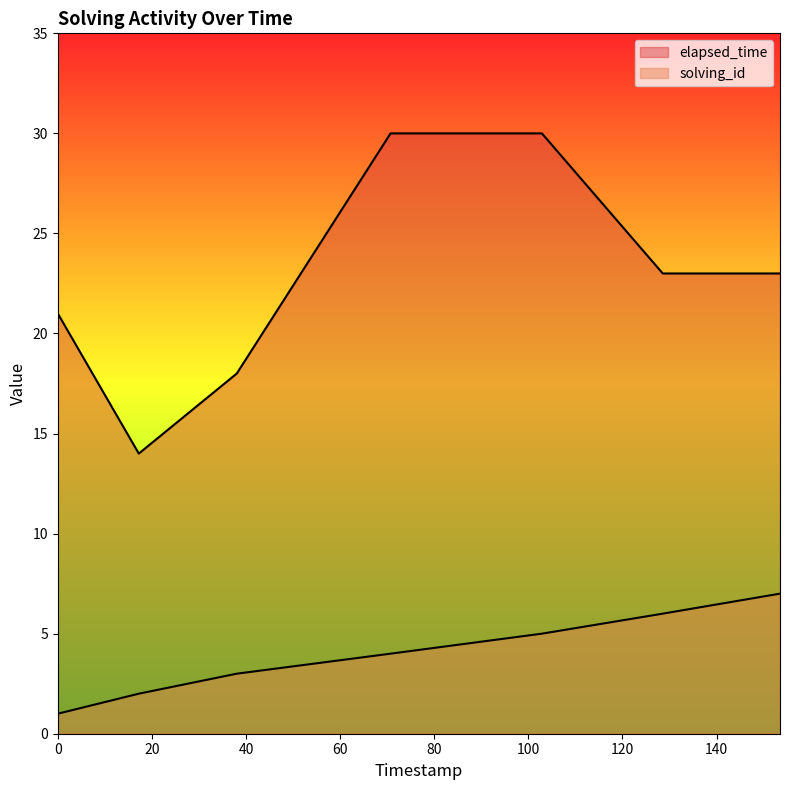

List the series in order of their overall mean, highest first.

elapsed_time, solving_id